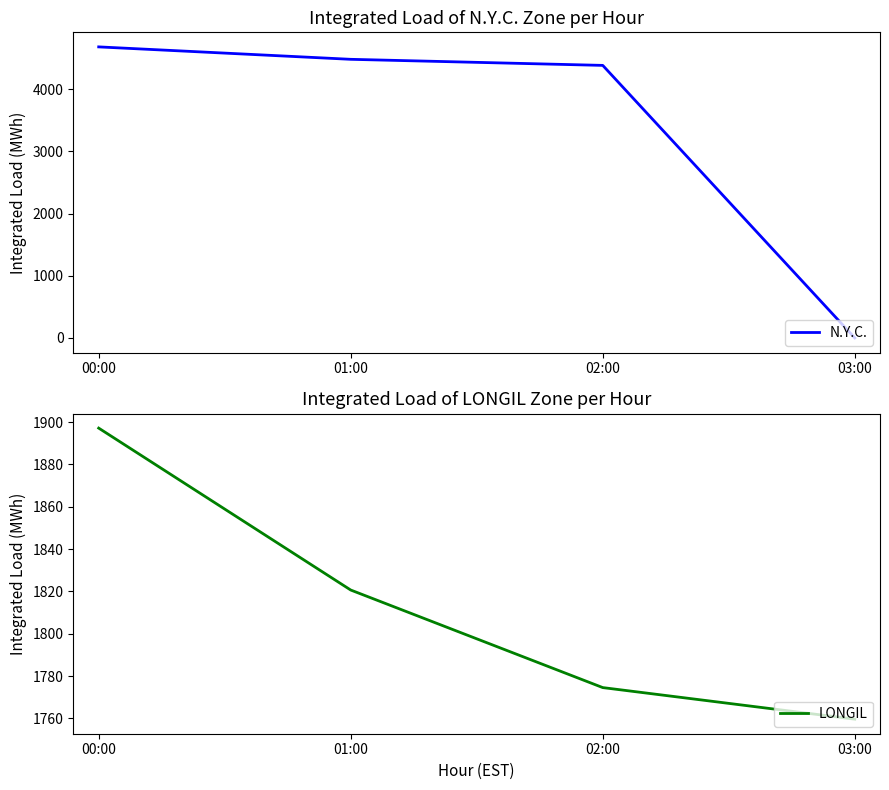

How many intersections are there between N.Y.C. and LONGIL?

1